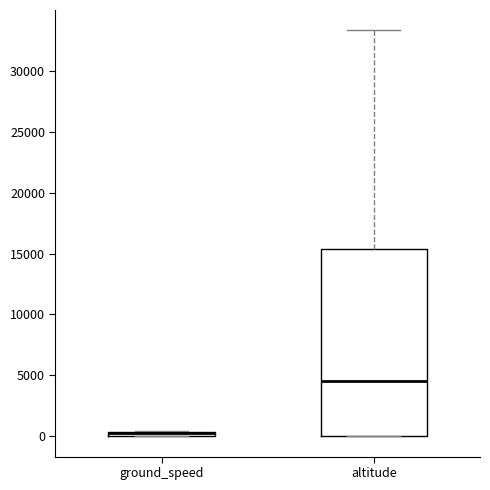

Where does the upper whisker of the box for altitude end on the y-axis? The values are not printed on the chart, so give them approximately, as read against the axis.

33500